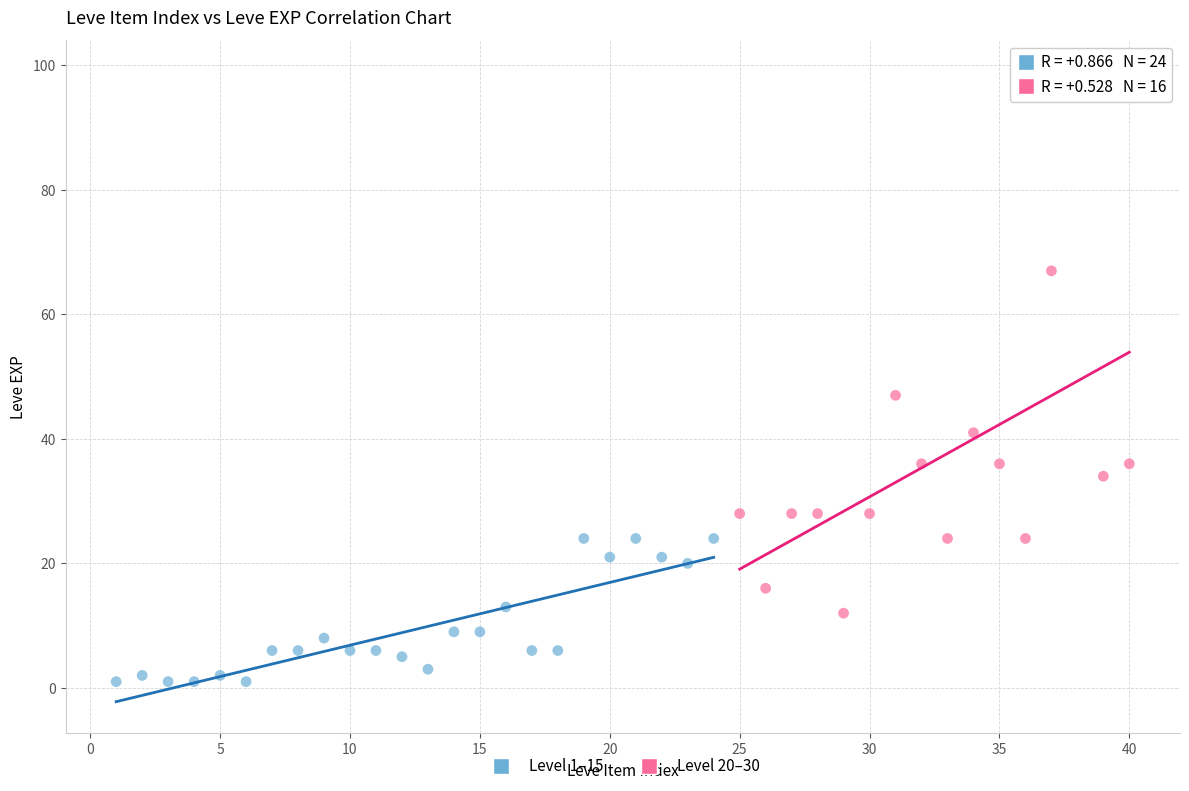

What are all the series names shown in the legend?

Level 1–15, Level 20–30